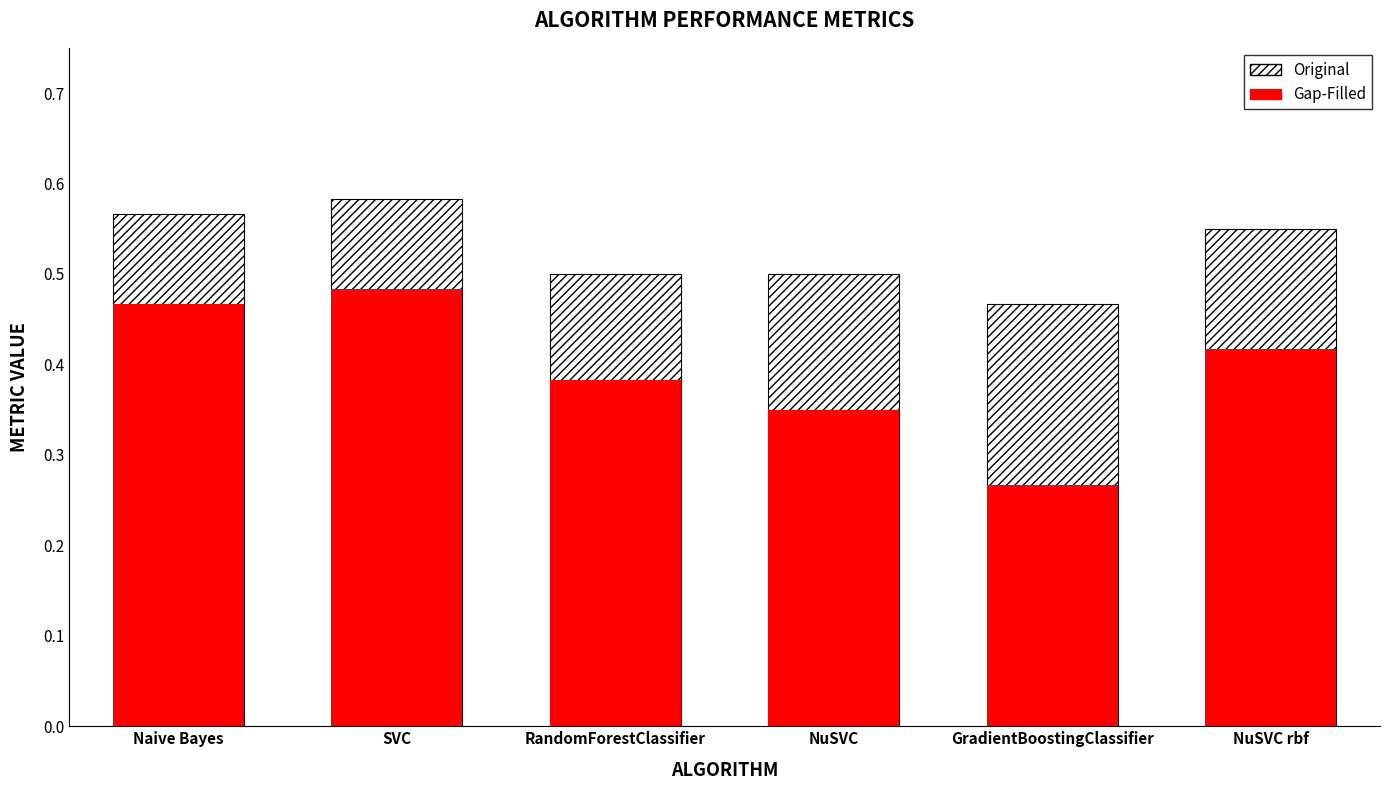

What are all the series names shown in the legend?

Original, Gap-Filled